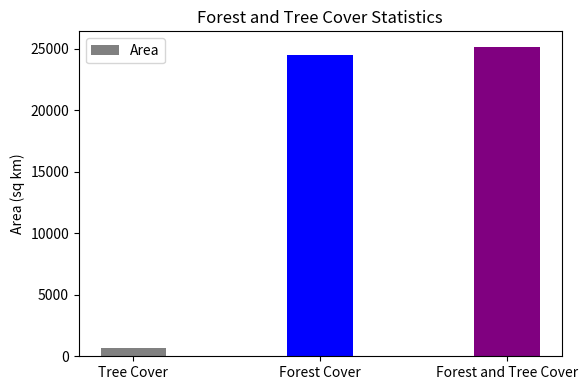

Which has a higher value, Forest Cover or Forest and Tree Cover?

Forest and Tree Cover